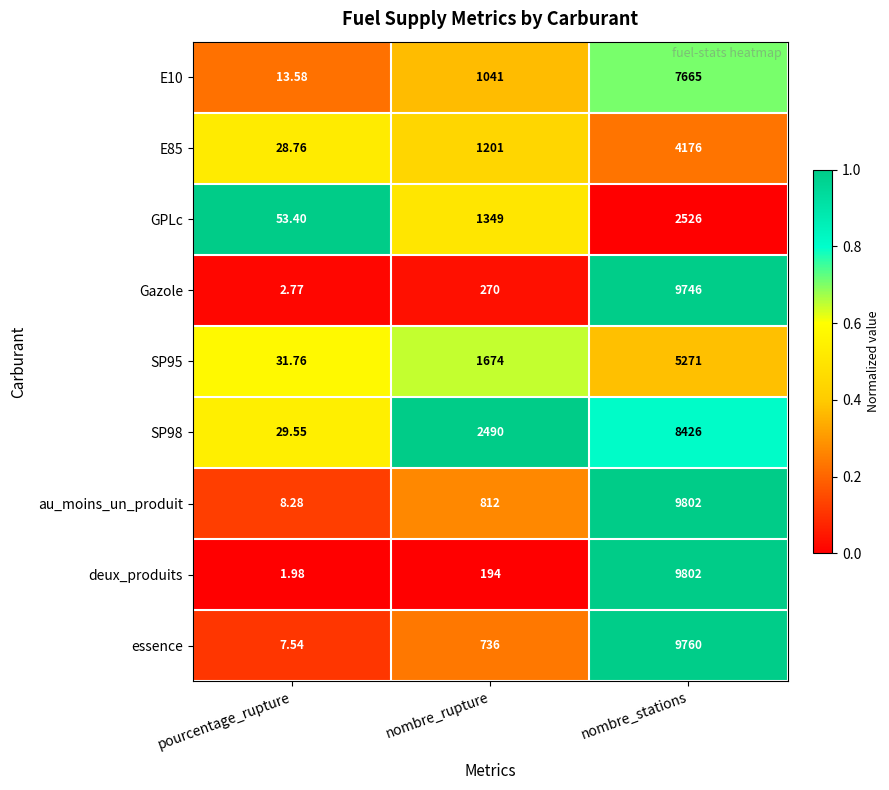

At which category is the sum across all series the highest?

nombre_stations